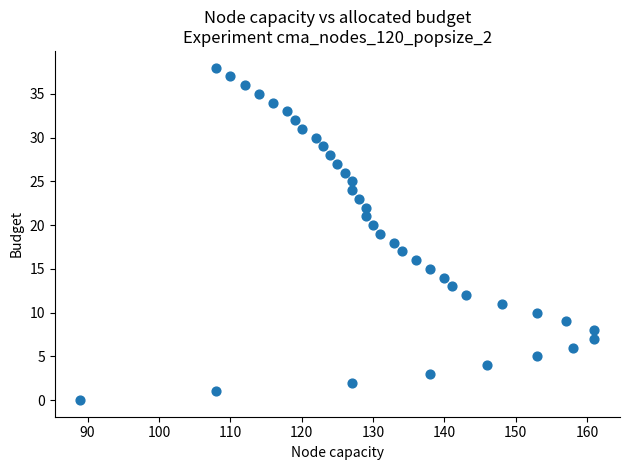

What is the range of X values (max minus min)?

72